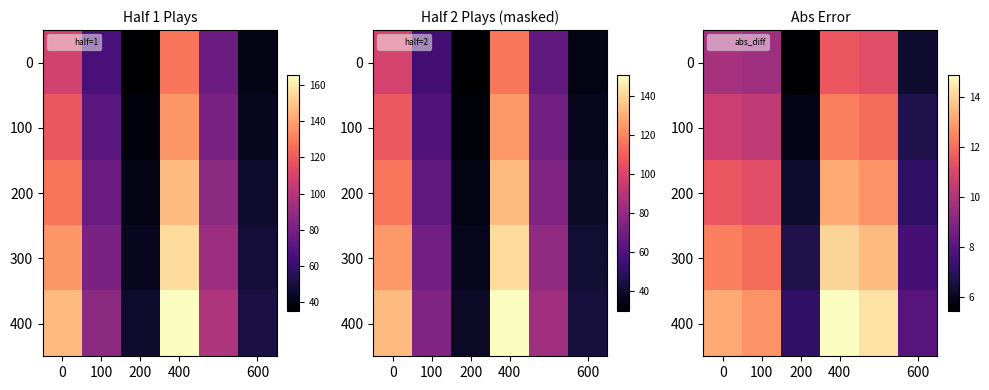

Read the 100 value at 100.

10.4